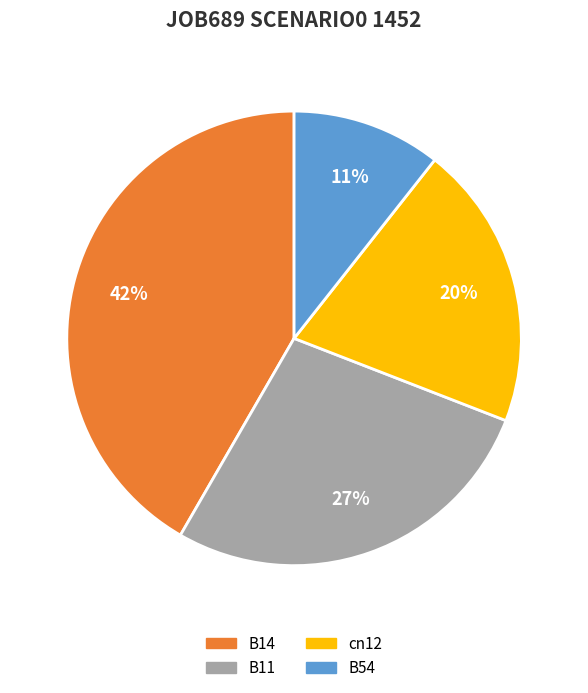

To the nearest percent, what is the difference between the largest and smallest slice percentages?

31%